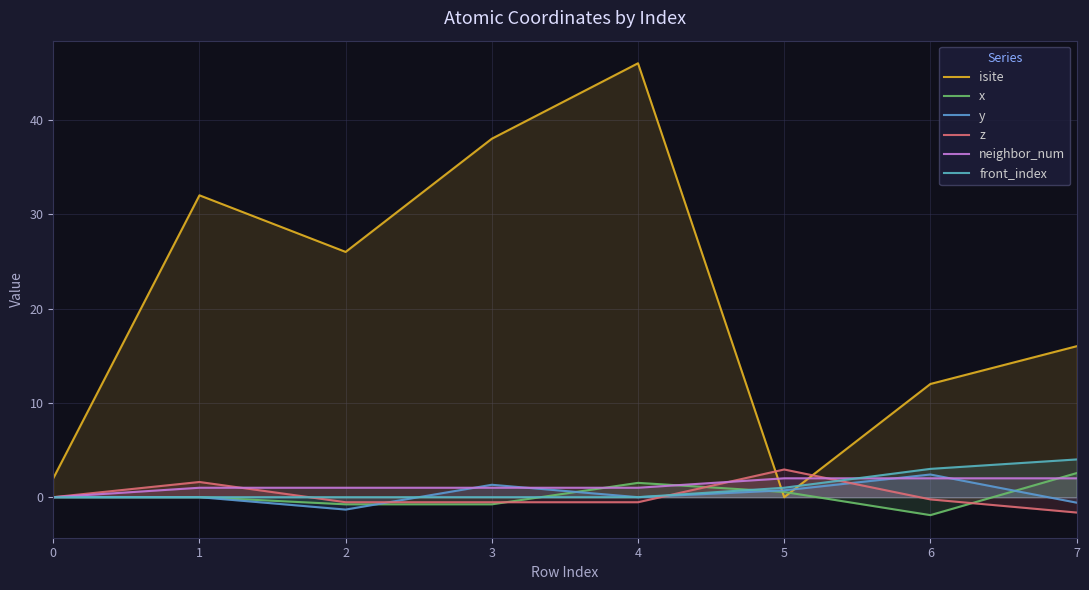

What is the spread (max minus min) of values at 7?

17.6